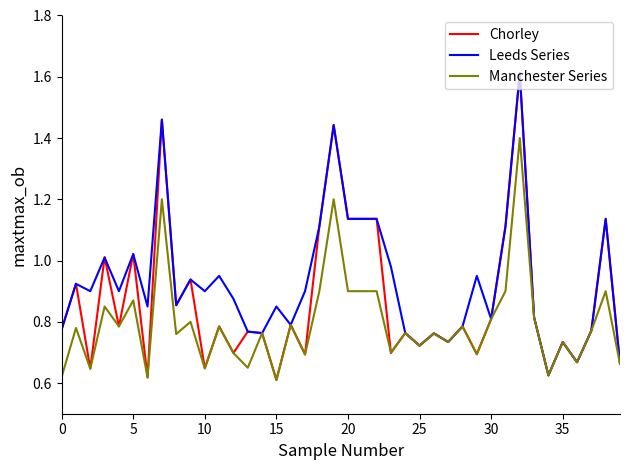

List the series in order of their overall mean, highest first.

Leeds Series, Chorley, Manchester Series